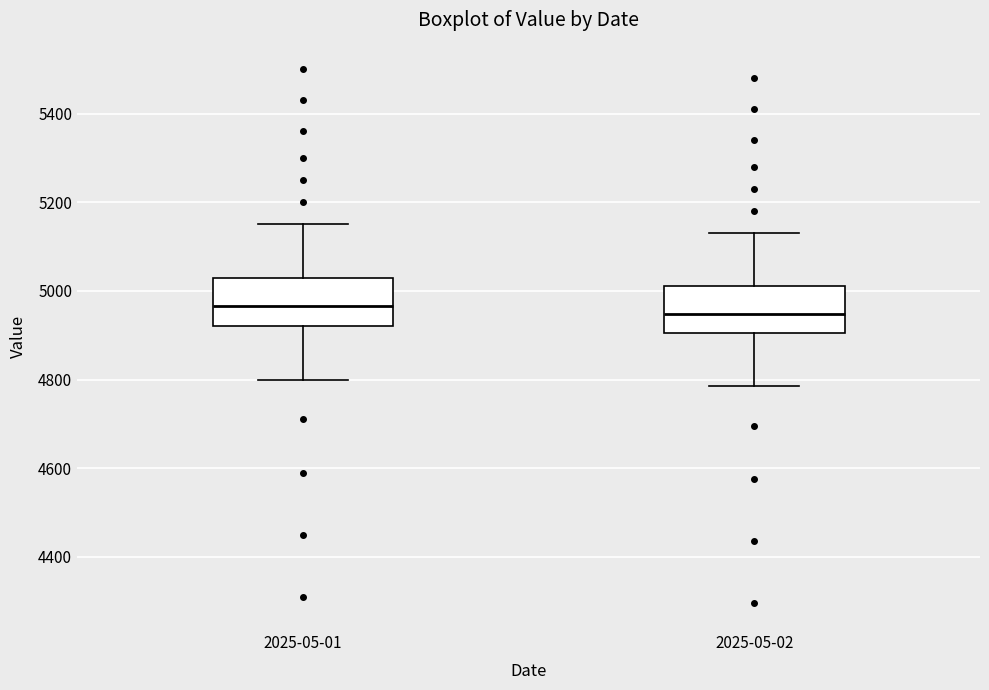

Where does the lower whisker of the box for 2025-05-02 end on the y-axis? The values are not printed on the chart, so give them approximately, as read against the axis.

4780